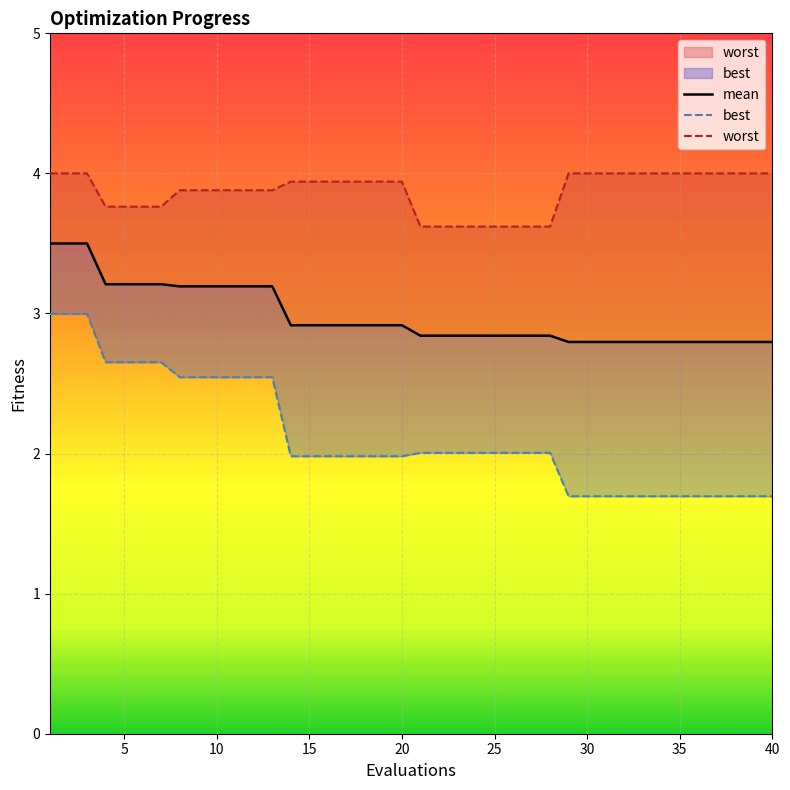

Read the mean value at 38.

2.8